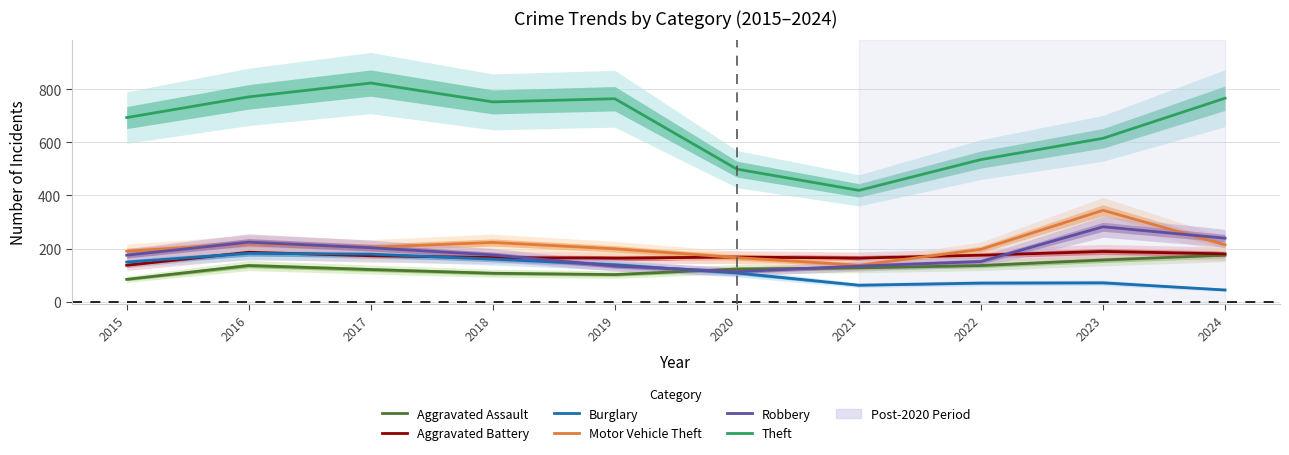

What is the value of the Burglary point at the 1st from the left?

149